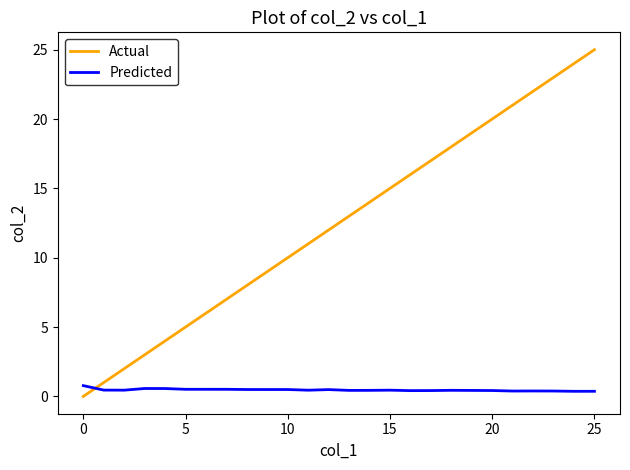

Rank the series by their average value, from lowest to highest.

Predicted, Actual